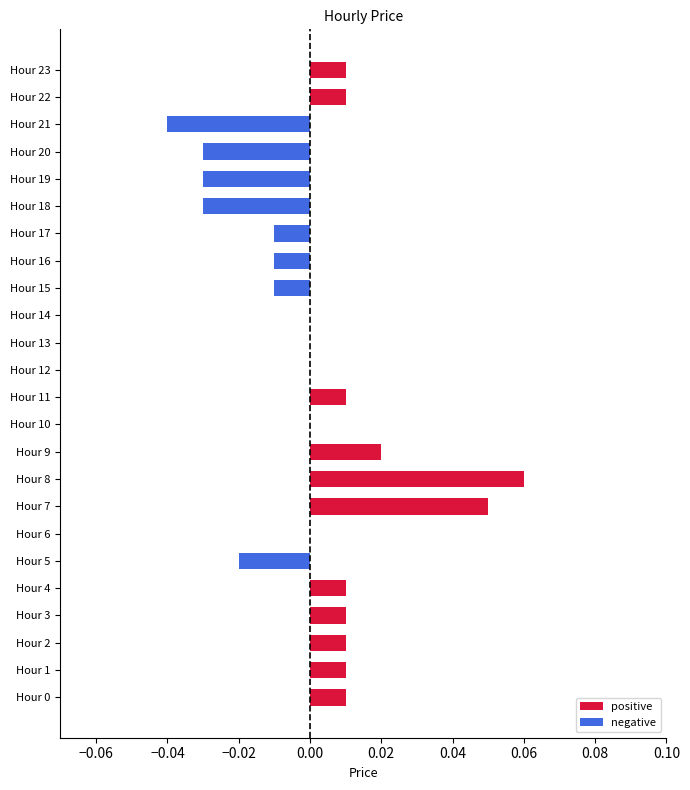

Is it true that negative equals 0.0 at Hour 22?

True